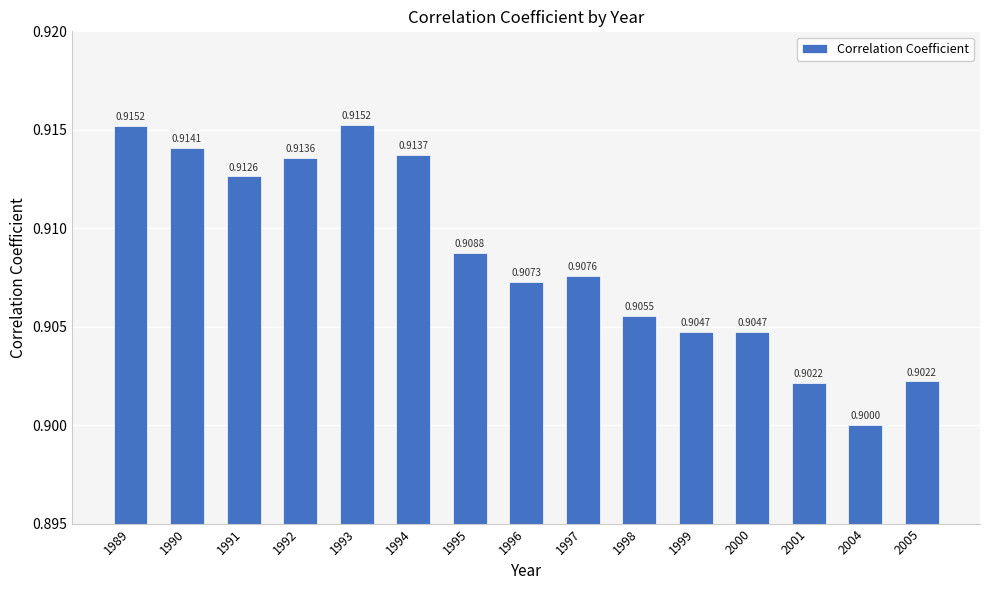

What is the value of the 4th bar from the left?

0.9